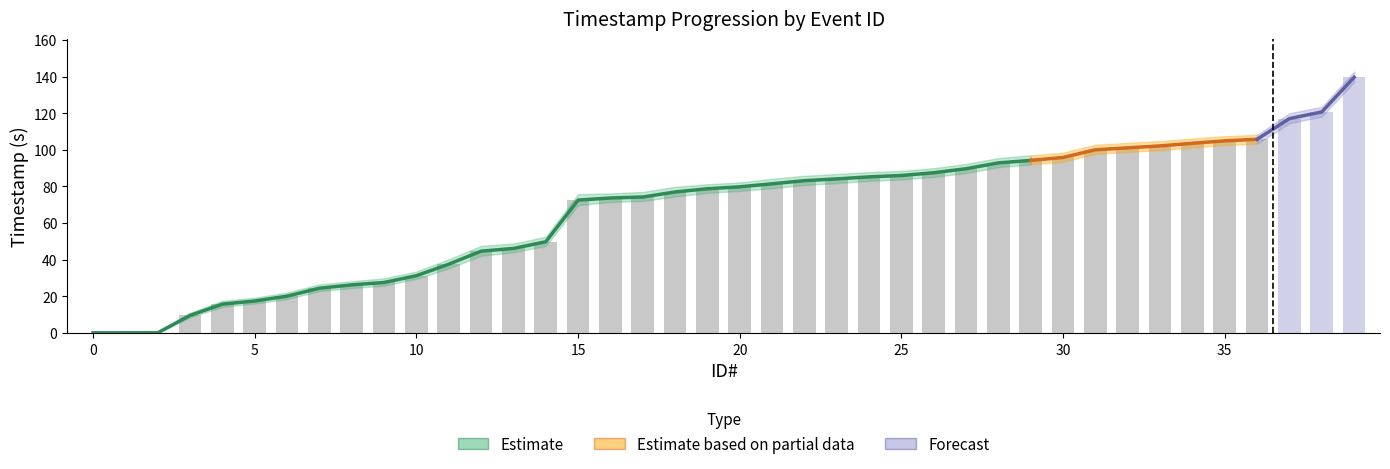

Which label corresponds to the largest value in the chart?

39